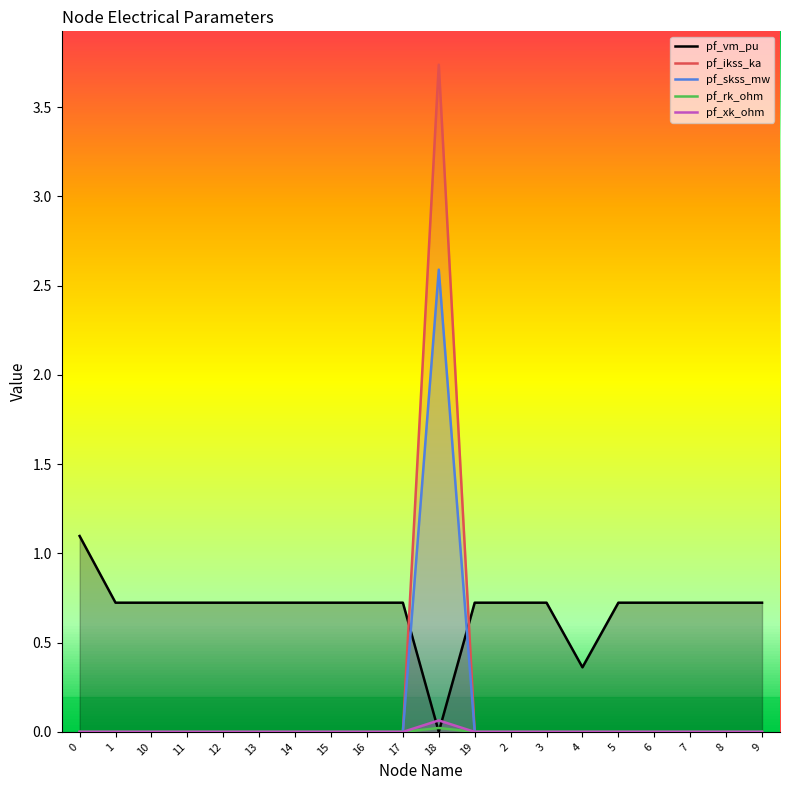

The value of pf_xk_ohm at 2 is -0.0. True or false?

False